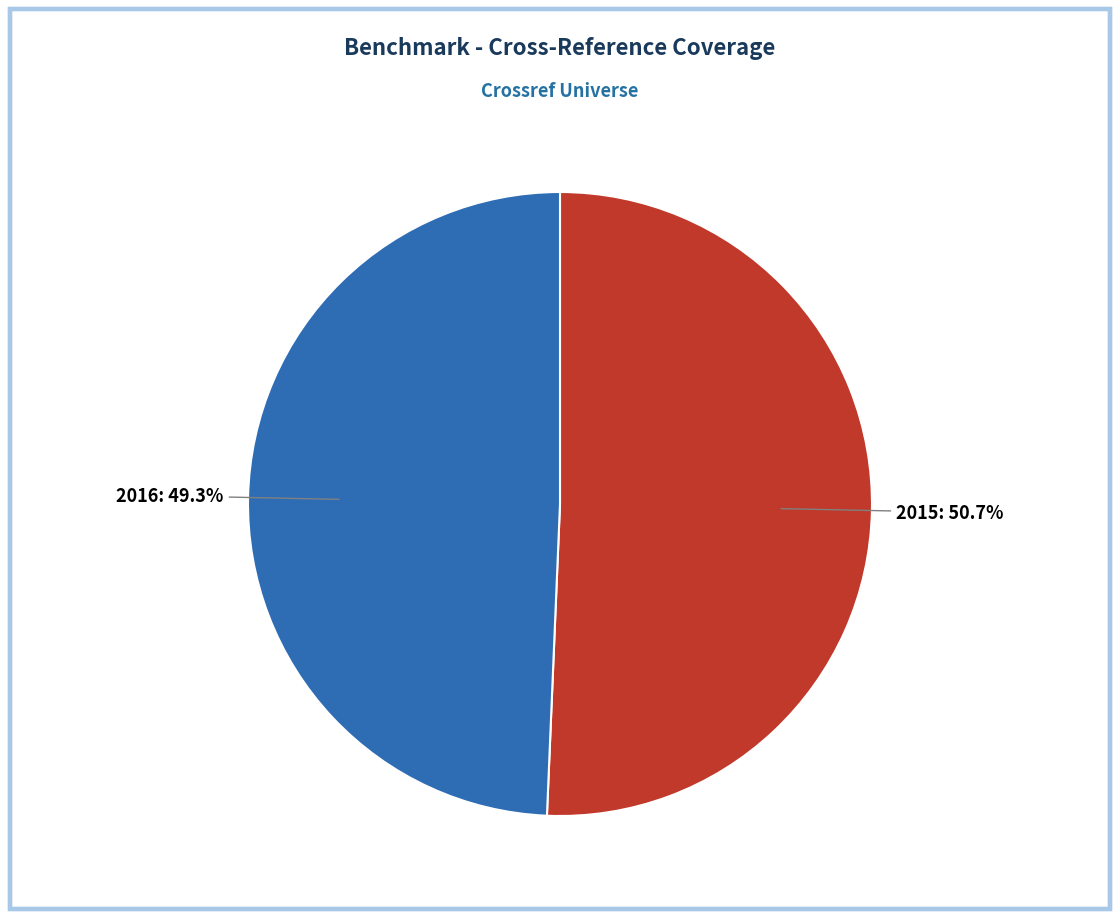

Is there any slice that represents more than half of the pie?

Yes